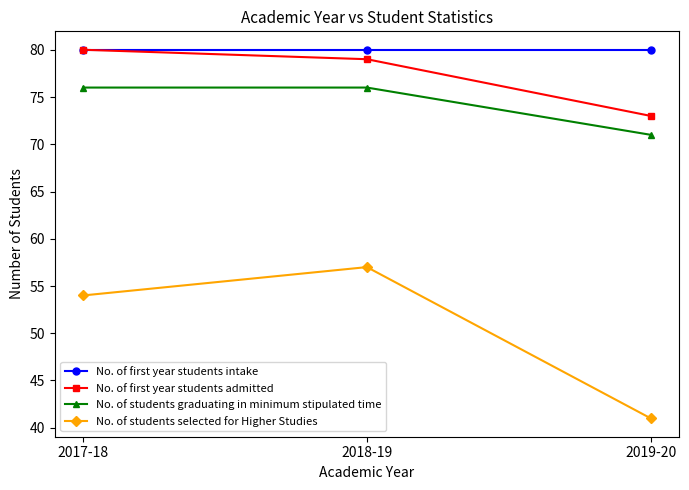

What is the label of the 2nd point from the left?

2018-19